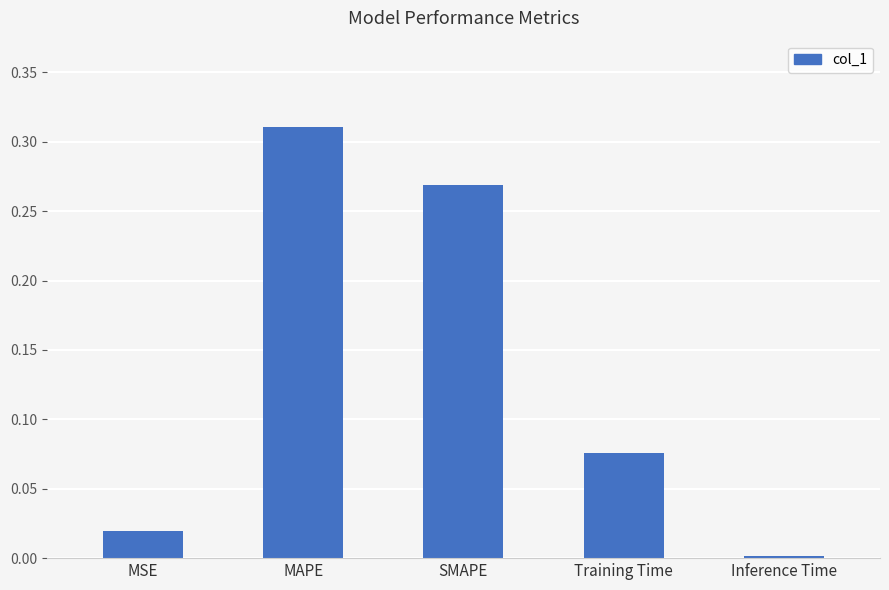

What is the sum of all values?

0.7